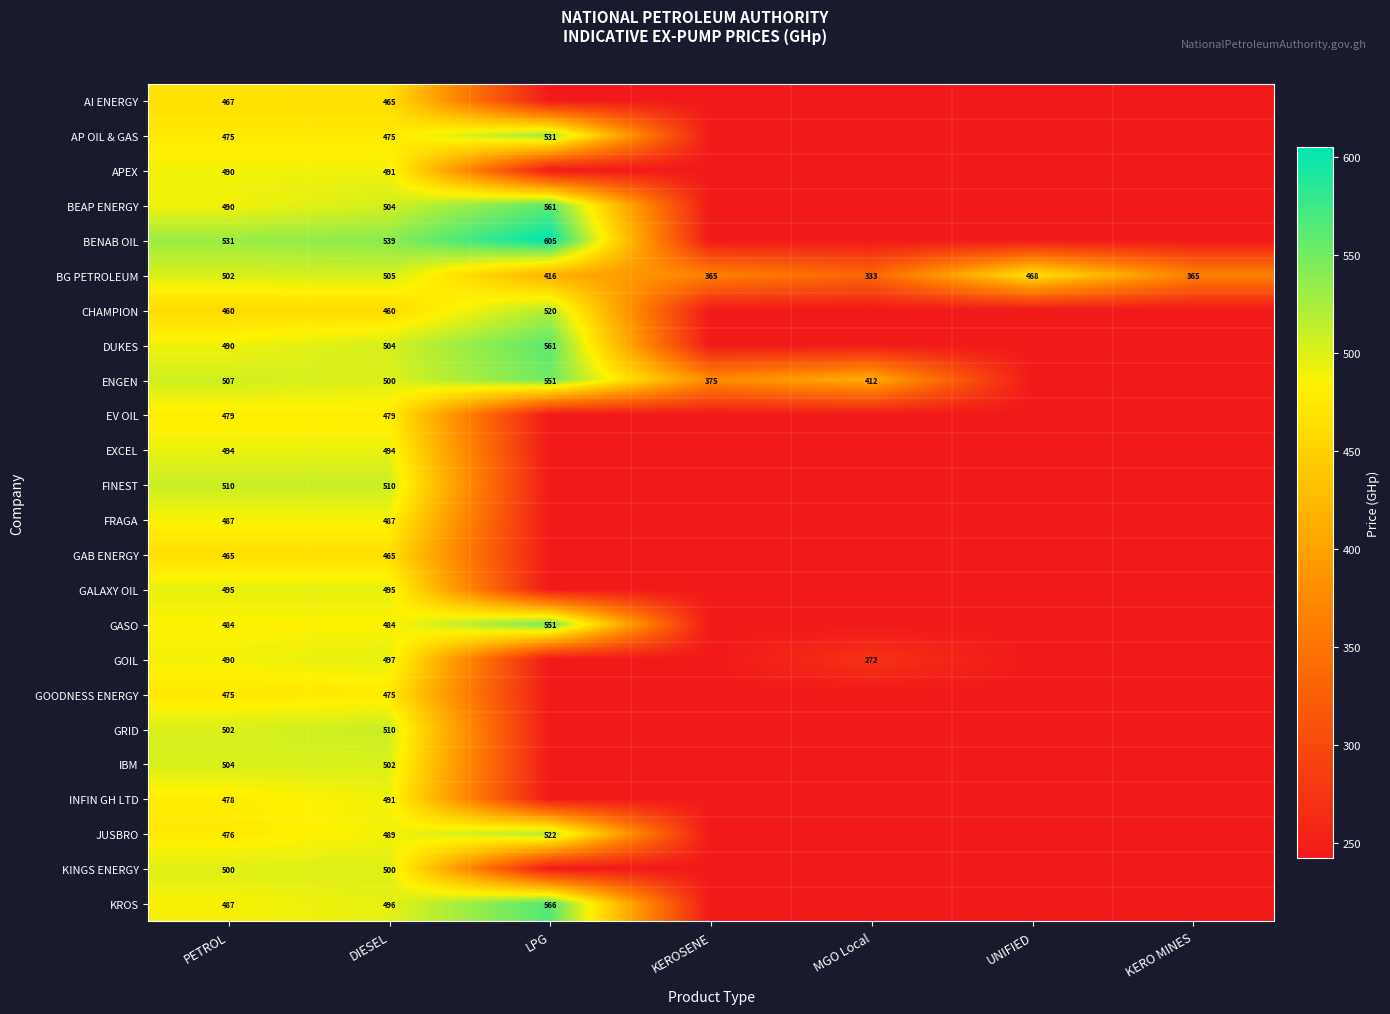

What is the maximum value for KINGS ENERGY?

500.0